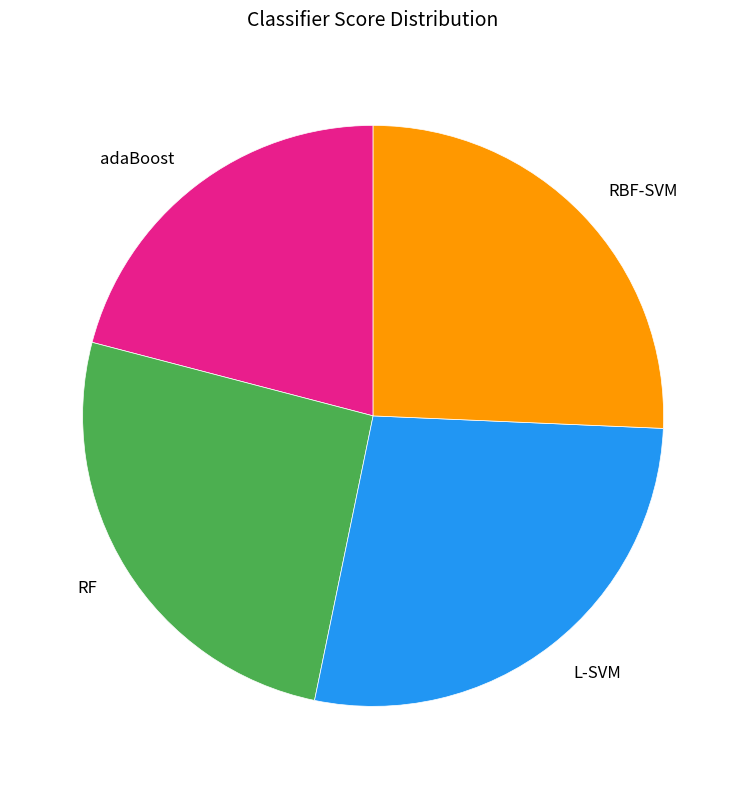

Do adaBoost and RF together represent more than half of the pie?

No